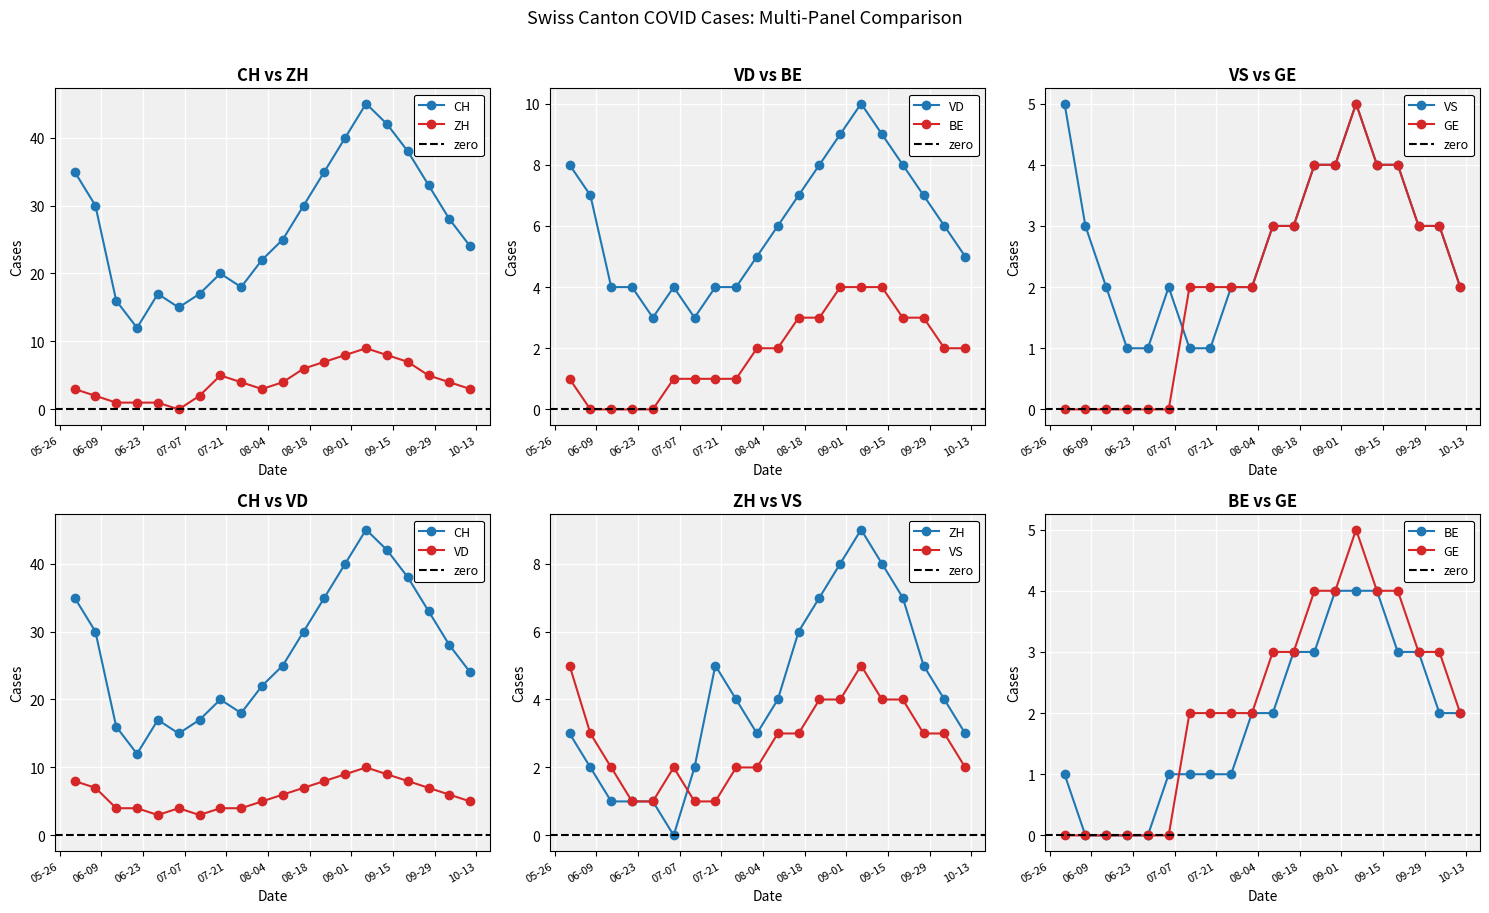

Between 2020-08-30 and 2020-09-06, which series saw the biggest shift?

CH